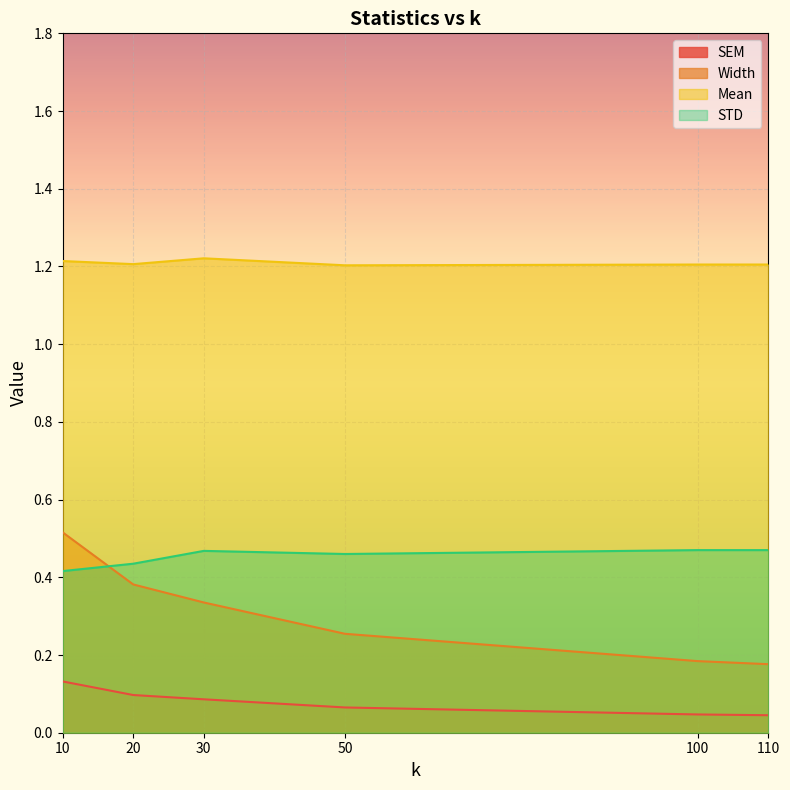

At which category does the chart reach its peak across all series?

30